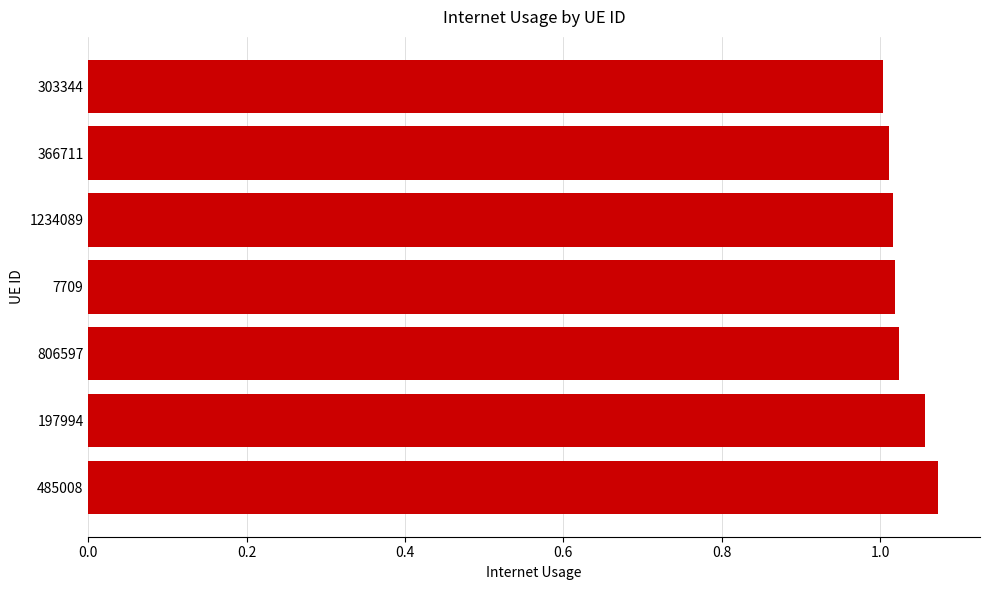

Between 1234089 and 485008, which is larger?

485008